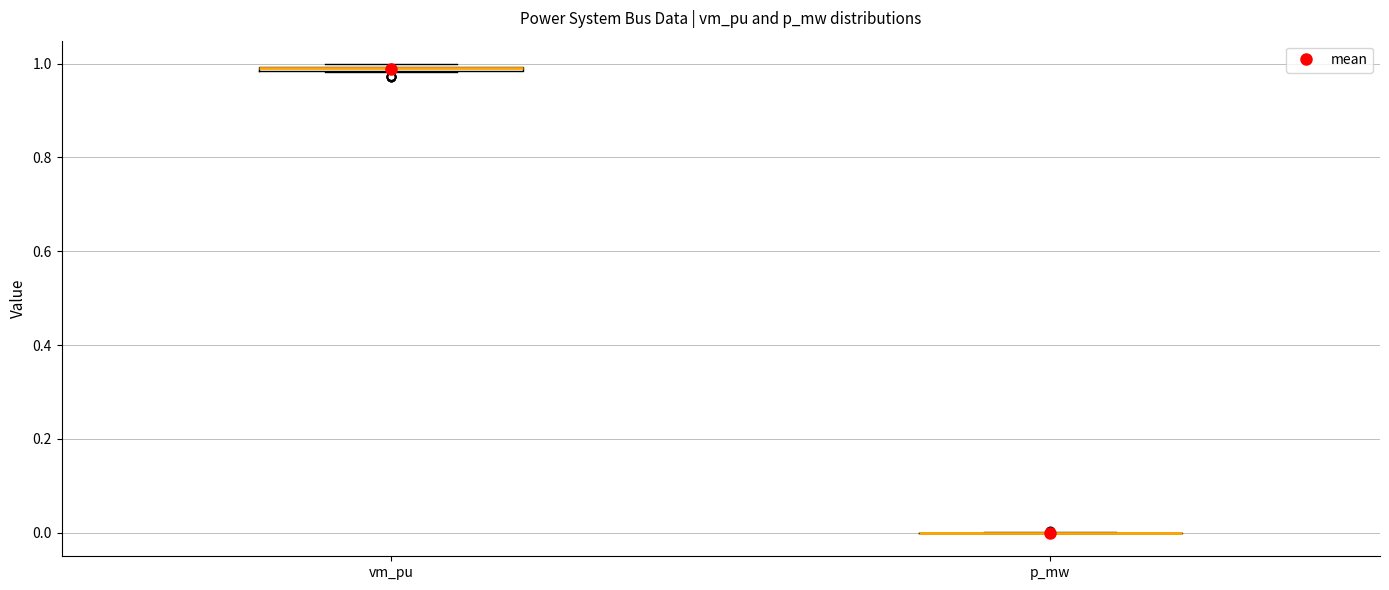

Where is the upper edge of the box for vm_pu on the y-axis? The values are not printed on the chart, so give them approximately, as read against the axis.

1.00